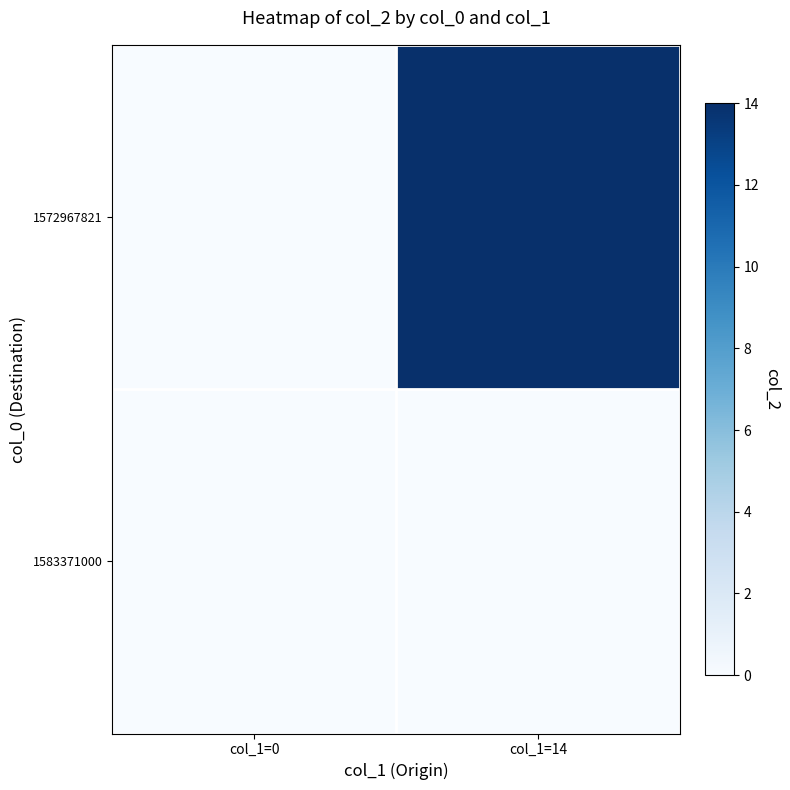

How many distinct data groups are displayed?

2